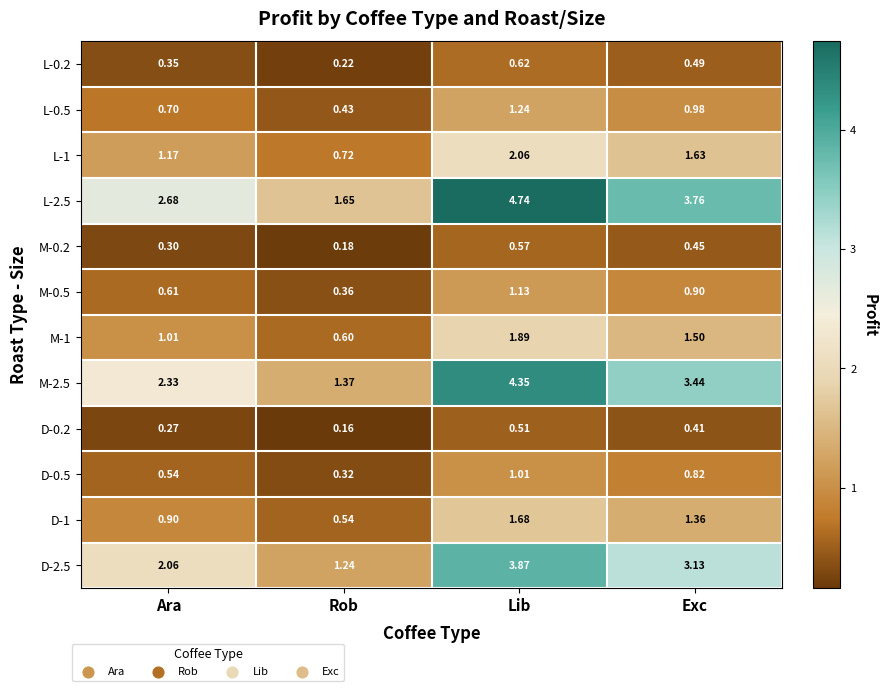

How many series are shown in this chart?

12